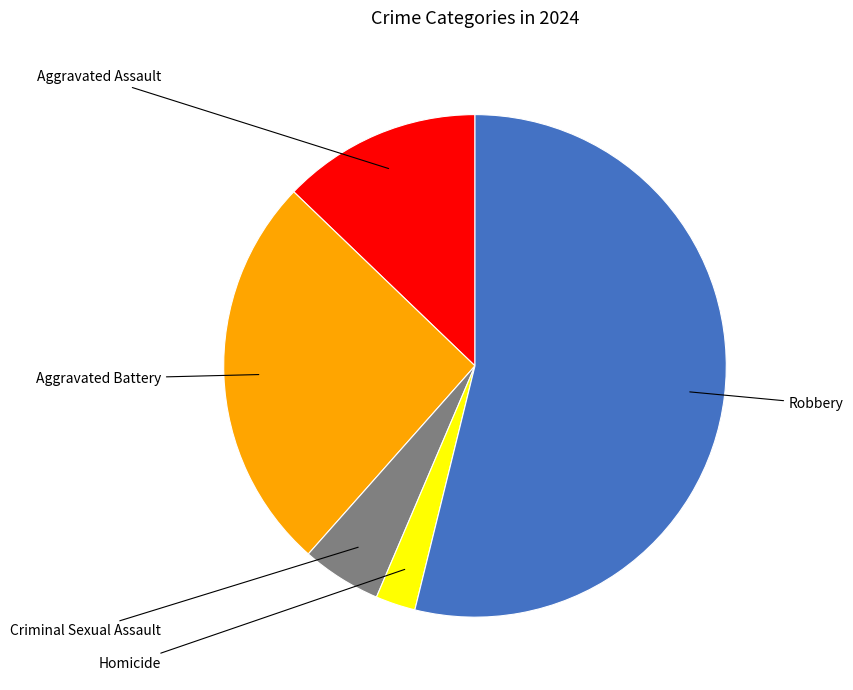

Which has a higher value, Aggravated Battery or Aggravated Assault?

Aggravated Battery